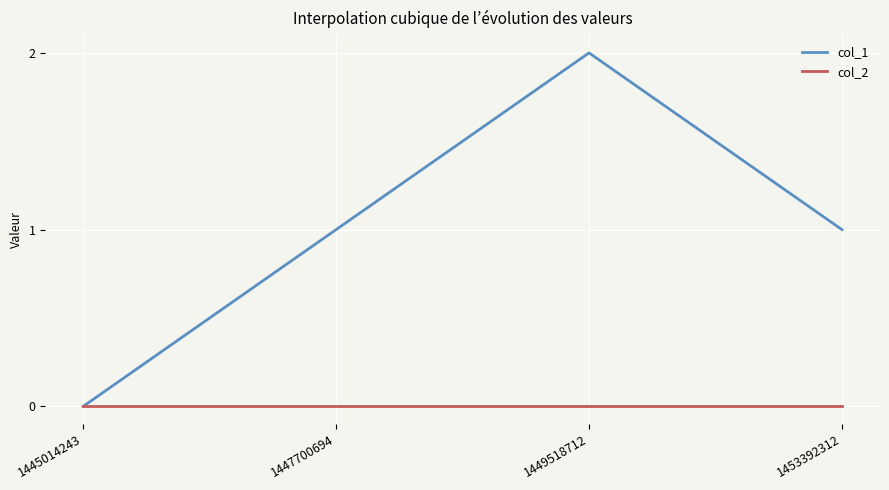

What is the sum of all col_1 values?

4